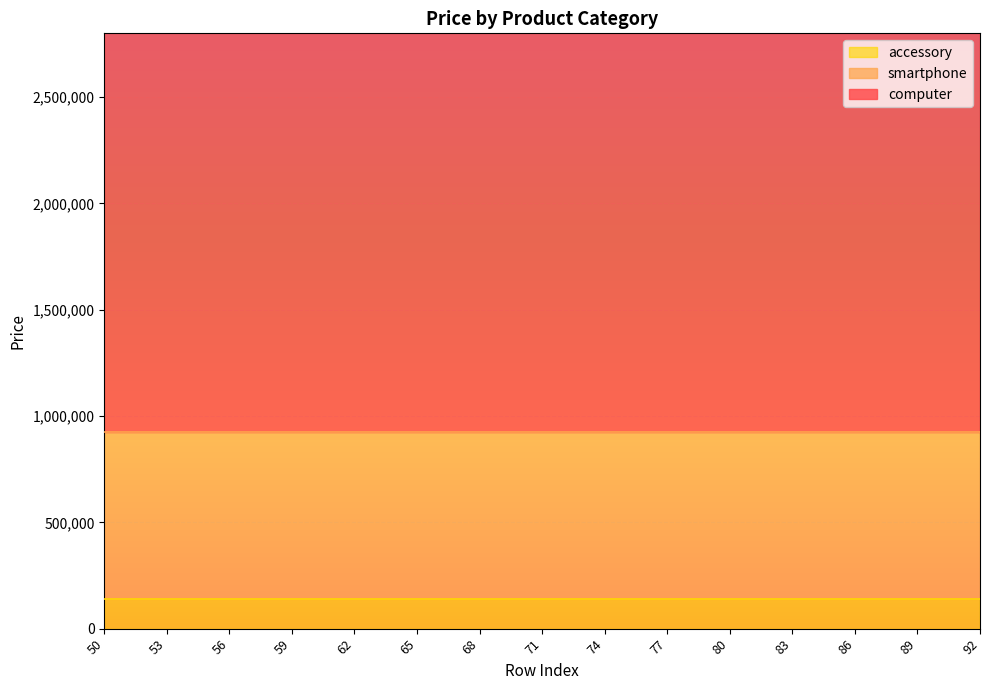

Is it true that smartphone equals 1052102 at 65?

False